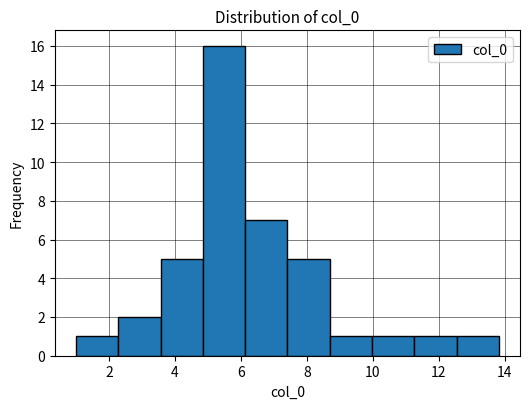

Reading left to right, list every bar in this chart as the range it spans on the x-axis followed by its height. Neither the bar edges nor the heights are printed on the chart, so give them approximately, as read against the axes.

1.0 to 2.2: 1
2.2 to 3.6: 2
3.6 to 4.8: 5
4.8 to 6.2: 16
6.2 to 7.4: 7
7.4 to 8.6: 5
8.6 to 10.0: 1
10.0 to 11.2: 1
11.2 to 12.6: 1
12.6 to 13.8: 1